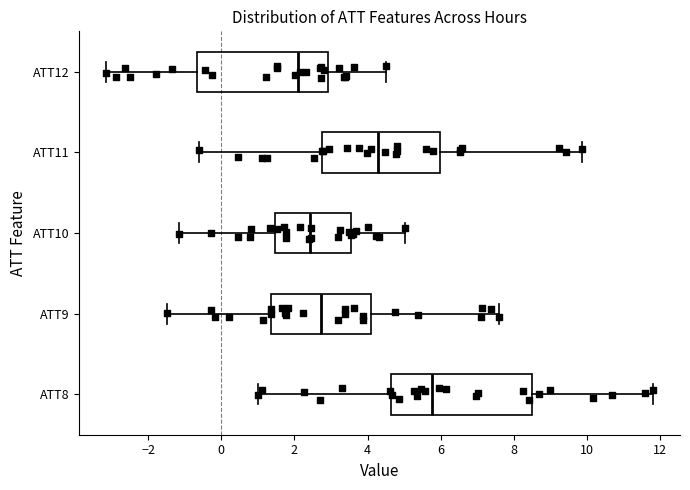

Which box's median line is the furthest to the right?

ATT8